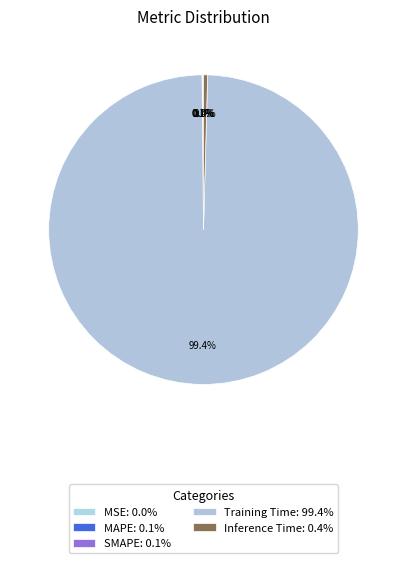

How many slices are in this pie chart?

5